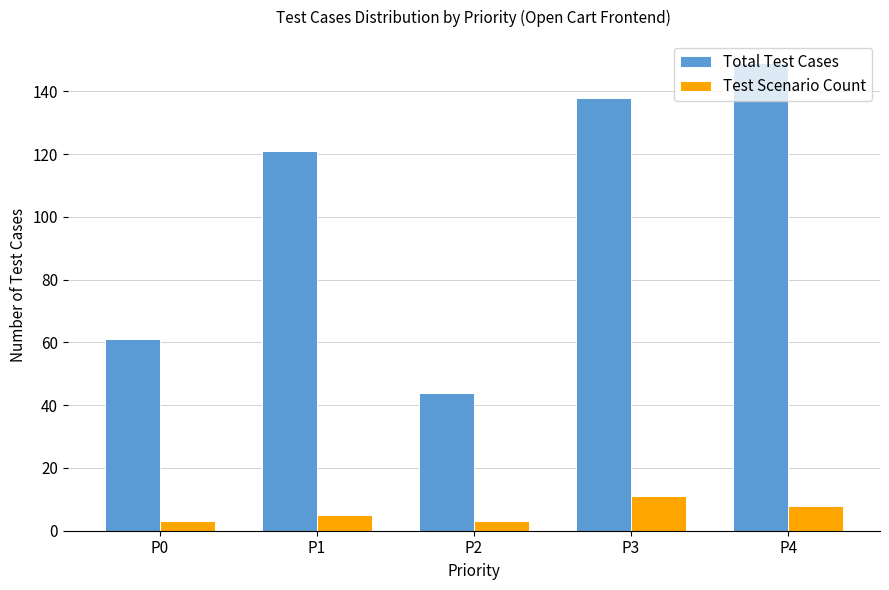

At which label does Total Test Cases reach its minimum?

P2